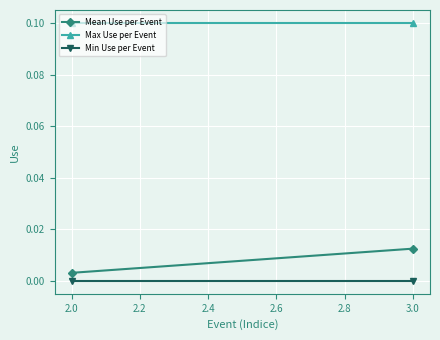

Between 3.0 and 2.0, which is larger?

3.0